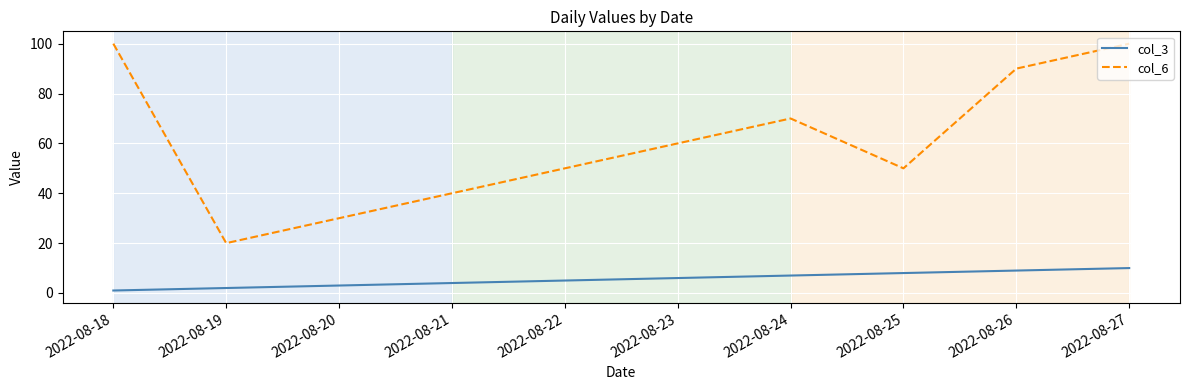

What are all the series names shown in the legend?

col_3, col_6